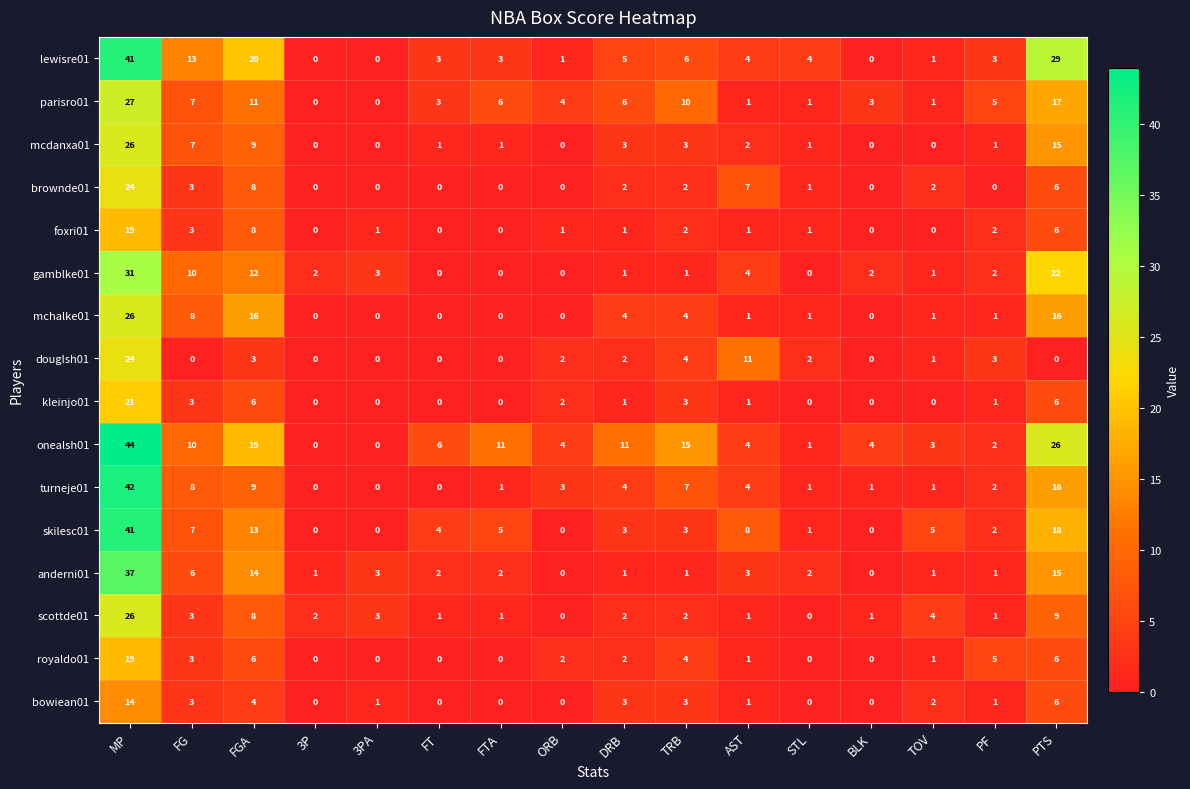

What is the sum of all turneje01 values?

99